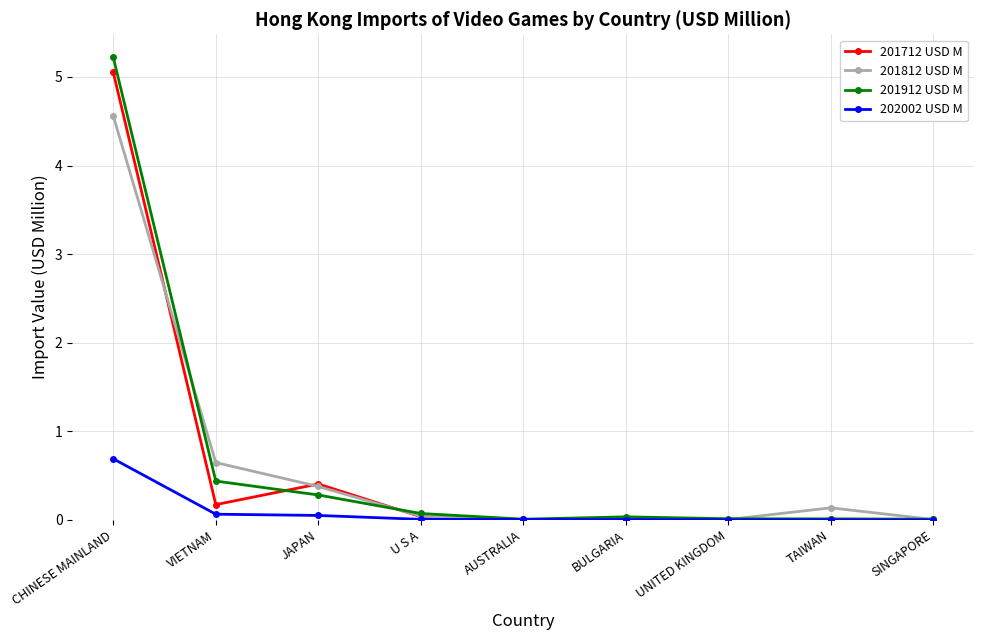

What is the maximum value shown in the chart?

5.2